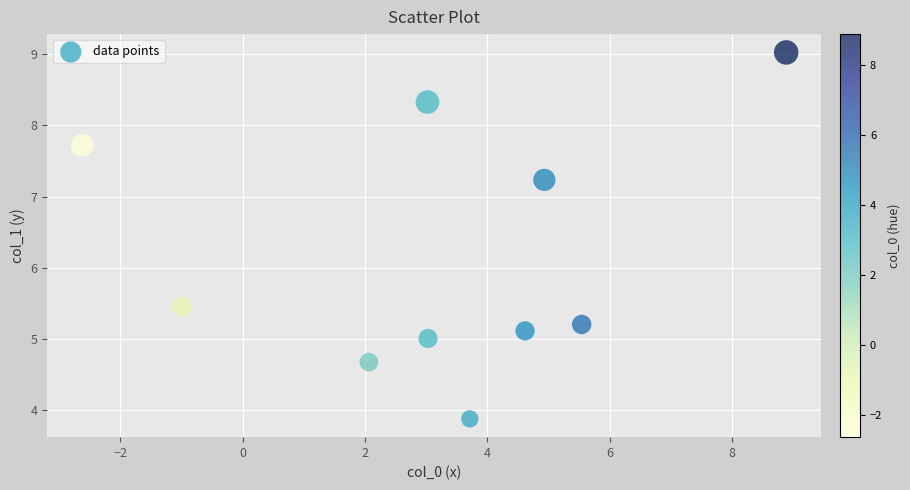

What is the average X value?

3.2